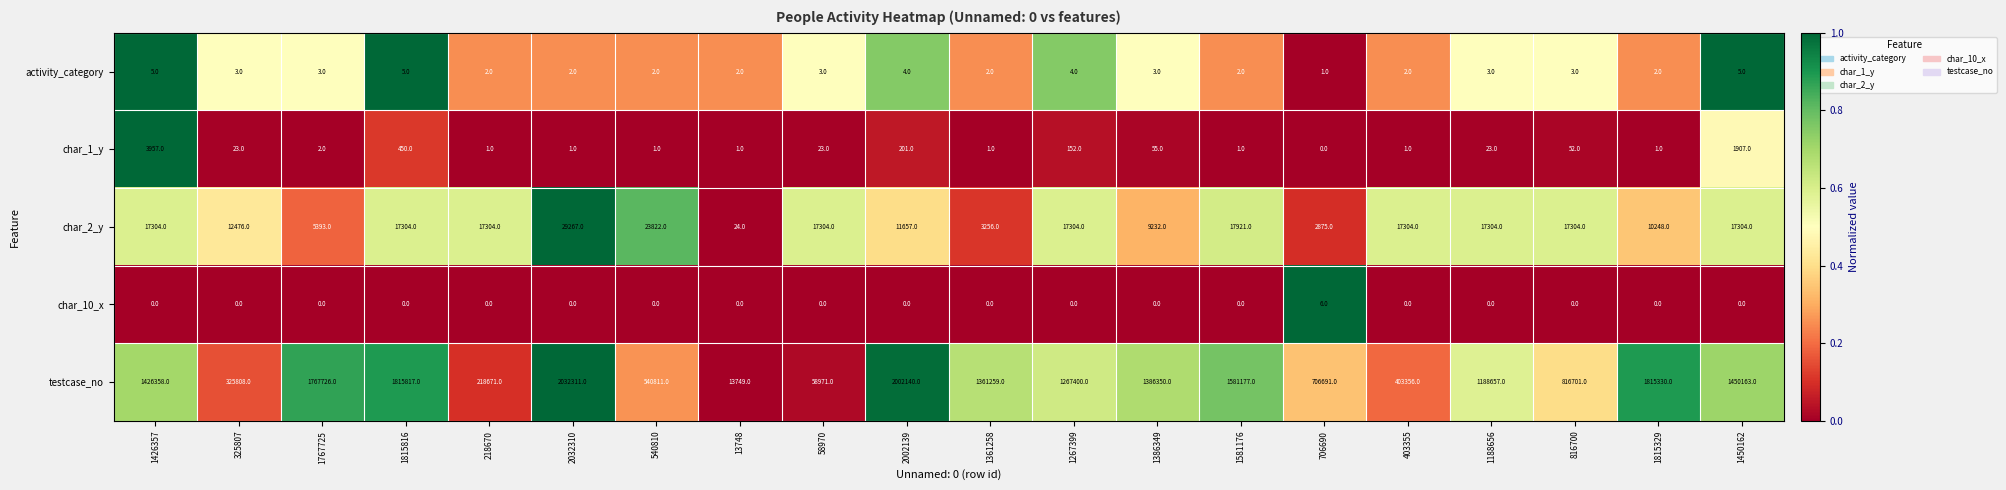

Which series changed the most between 1767725 and 1267399?

testcase_no